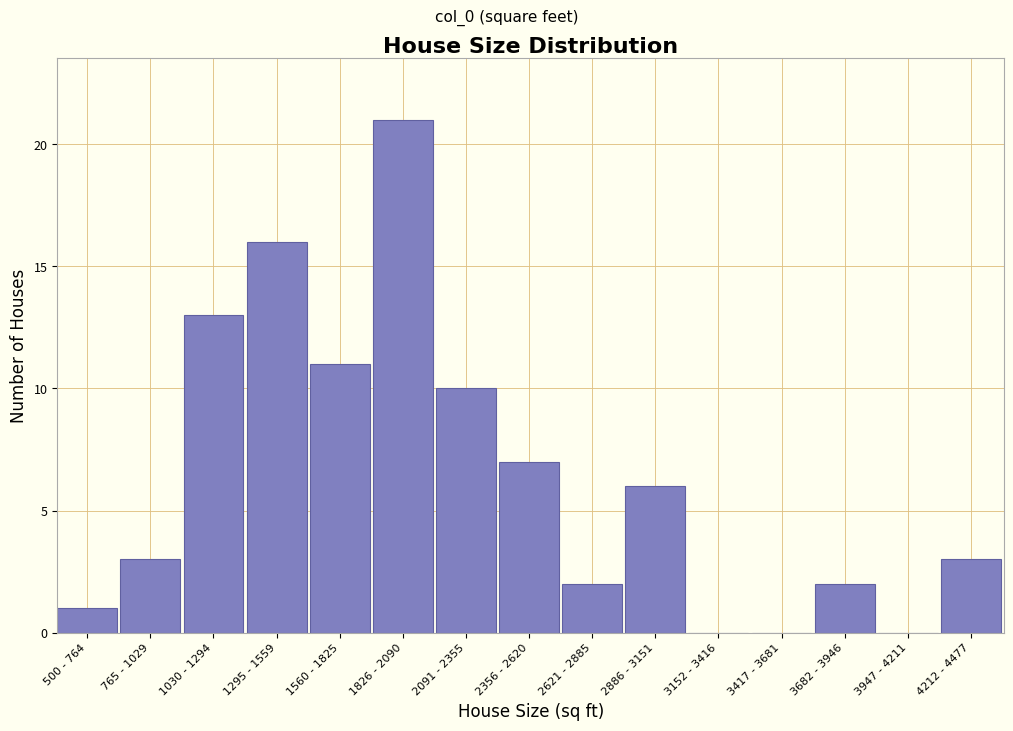

Reading right to left, what are all the values shown in this chart?

4212 - 4477=3	3947 - 4211=0	3682 - 3946=2	3417 - 3681=0	3152 - 3416=0	2886 - 3151=6	2621 - 2885=2	2356 - 2620=7	2091 - 2355=10	1826 - 2090=21	1560 - 1825=11	1295 - 1559=16	1030 - 1294=13	765 - 1029=3	500 - 764=1